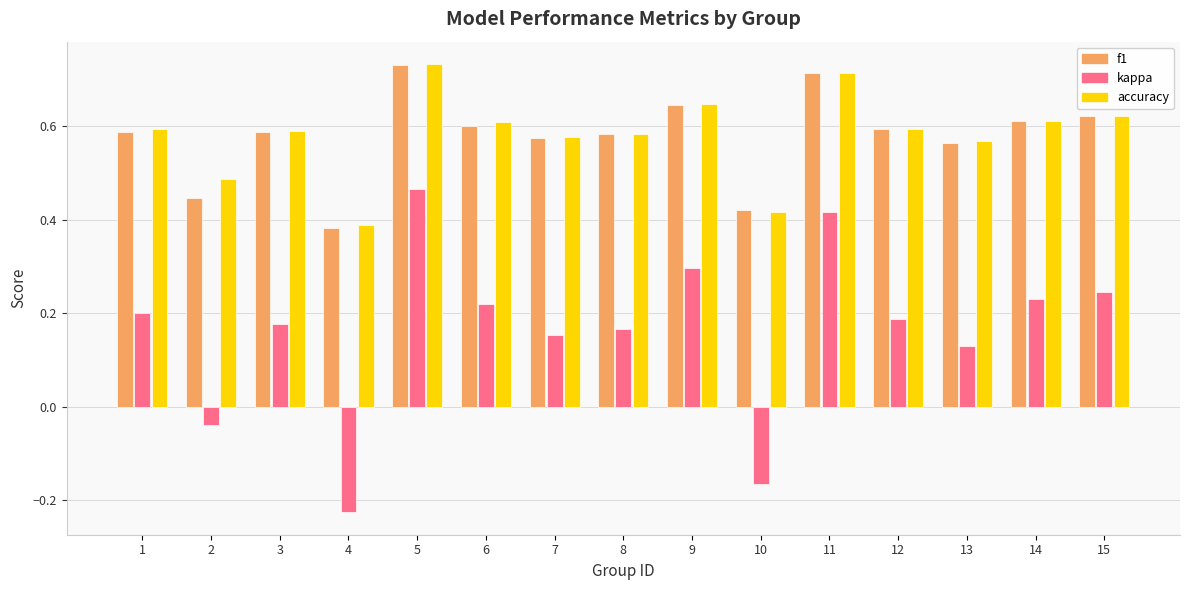

What are all the series names shown in the legend?

f1, kappa, accuracy